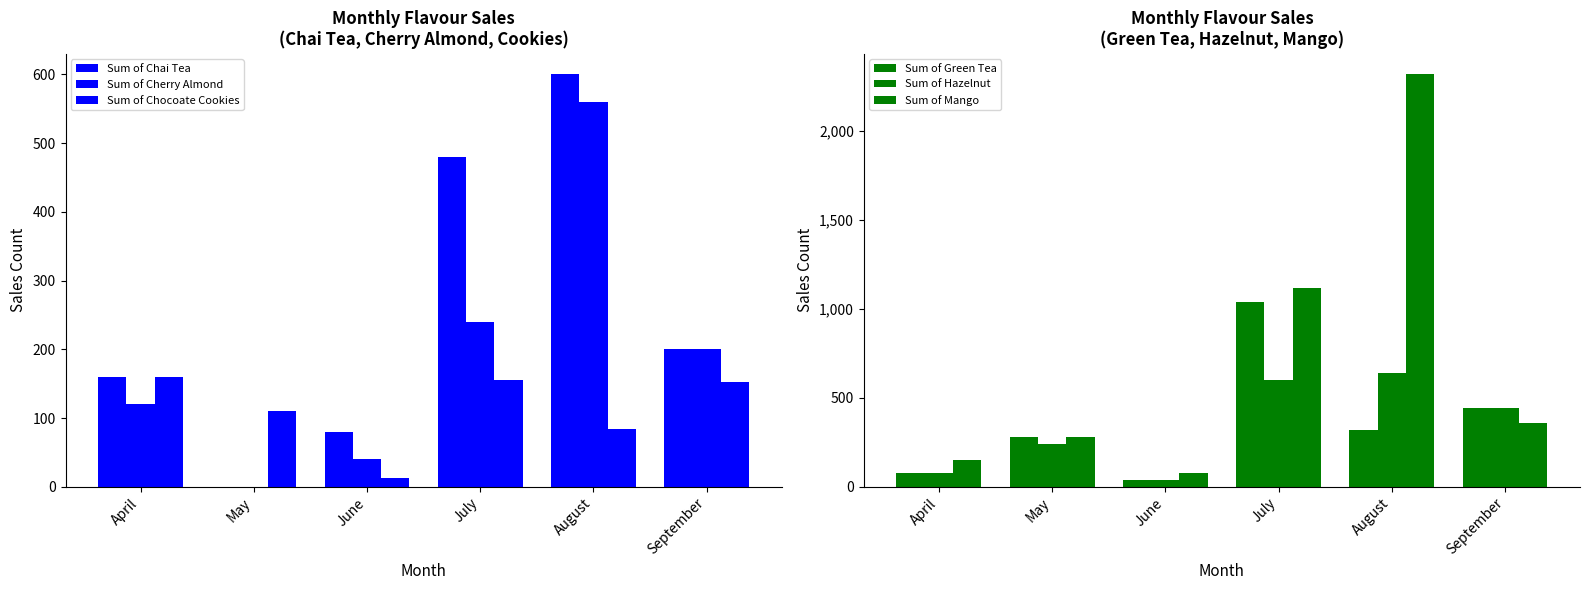

Reading left to right, what are all the values shown in this chart?

Sum of Chai Tea: April=160	May=0	June=80	July=480	August=600	September=200
Sum of Cherry Almond: April=120	May=0	June=40	July=240	August=560	September=200
Sum of Chocoate Cookies: April=160	May=110	June=12	July=156	August=84	September=153
Sum of Green Tea: April=80	May=280	June=40	July=1040	August=320	September=440
Sum of Hazelnut: April=80	May=240	June=40	July=600	August=640	September=440
Sum of Mango: April=151	May=280	June=80	July=1120	August=2319	September=360